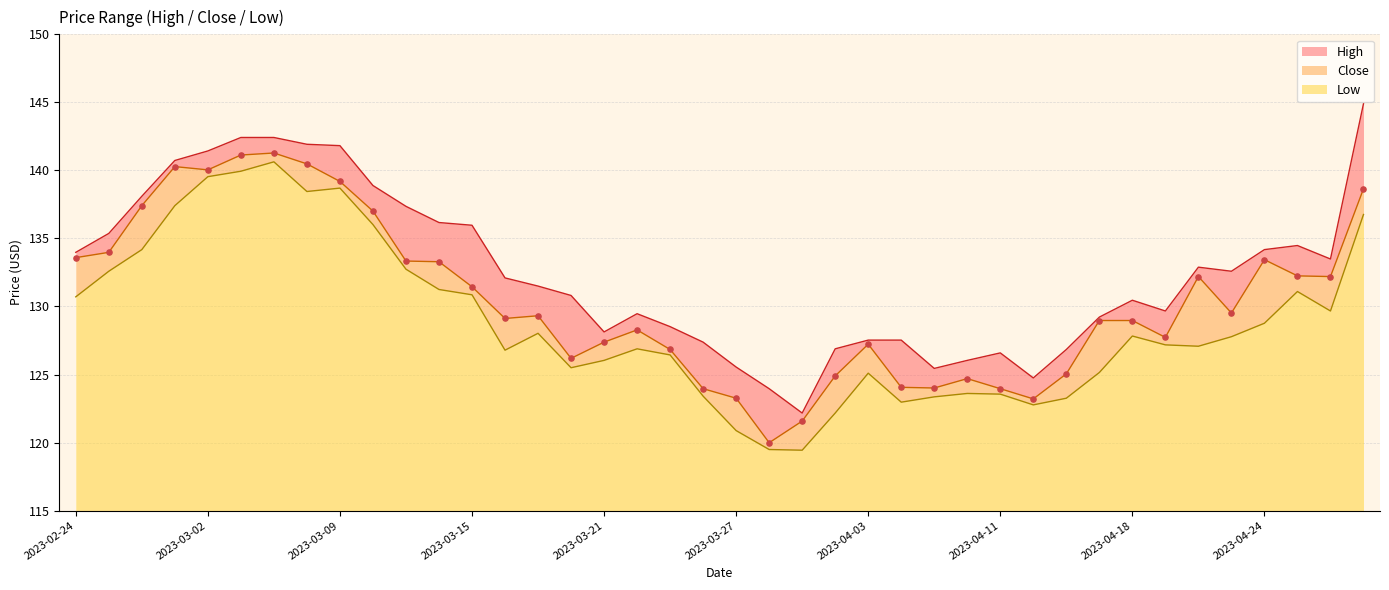

Is the value of Low at 2023-04-03 greater than the value of High at 2023-03-06?

No